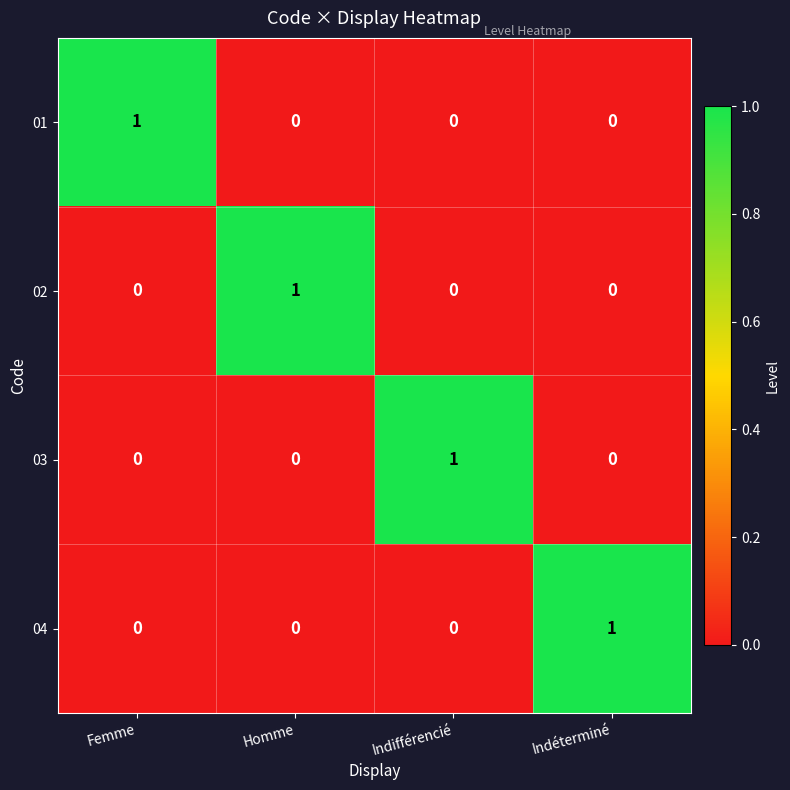

The 04 series shows 0 at Femme. True or false?

True